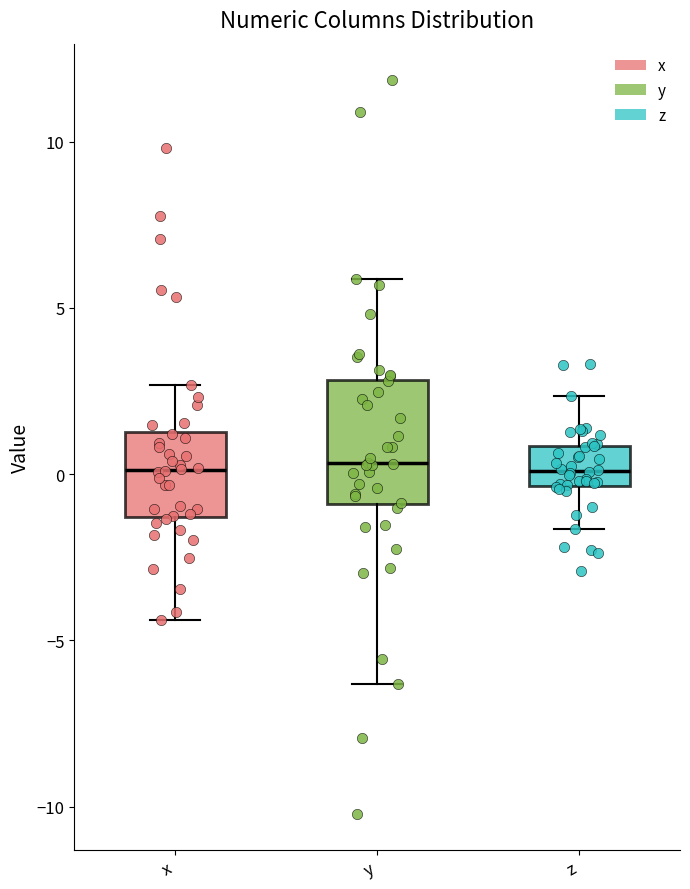

Comparing the boxes themselves (not the whiskers), which one is the tallest?

y